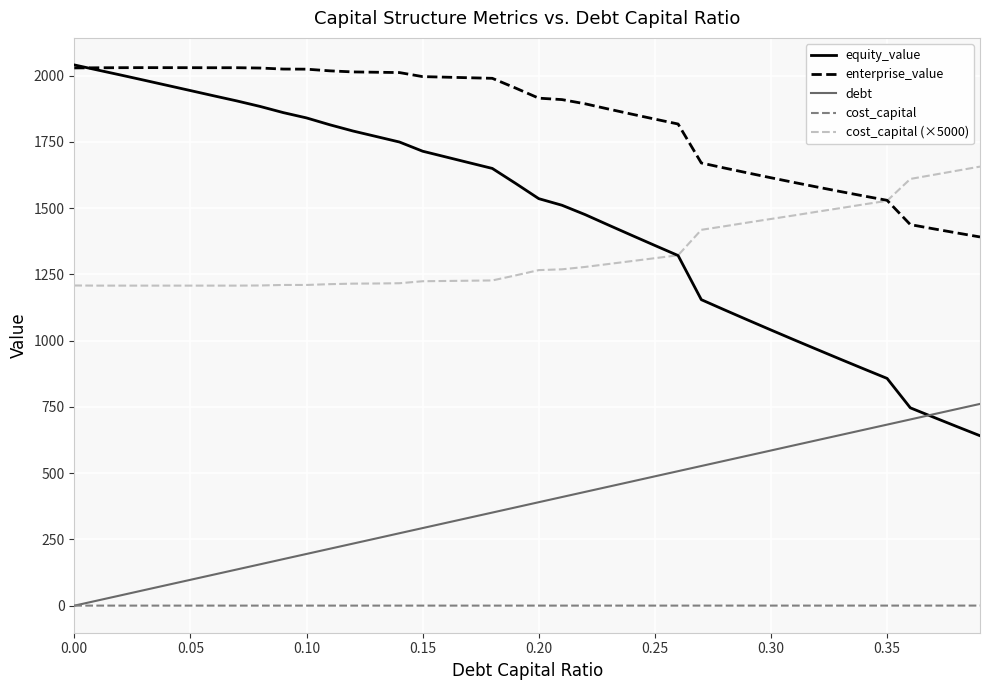

Which series has the largest total across all categories?

enterprise_value